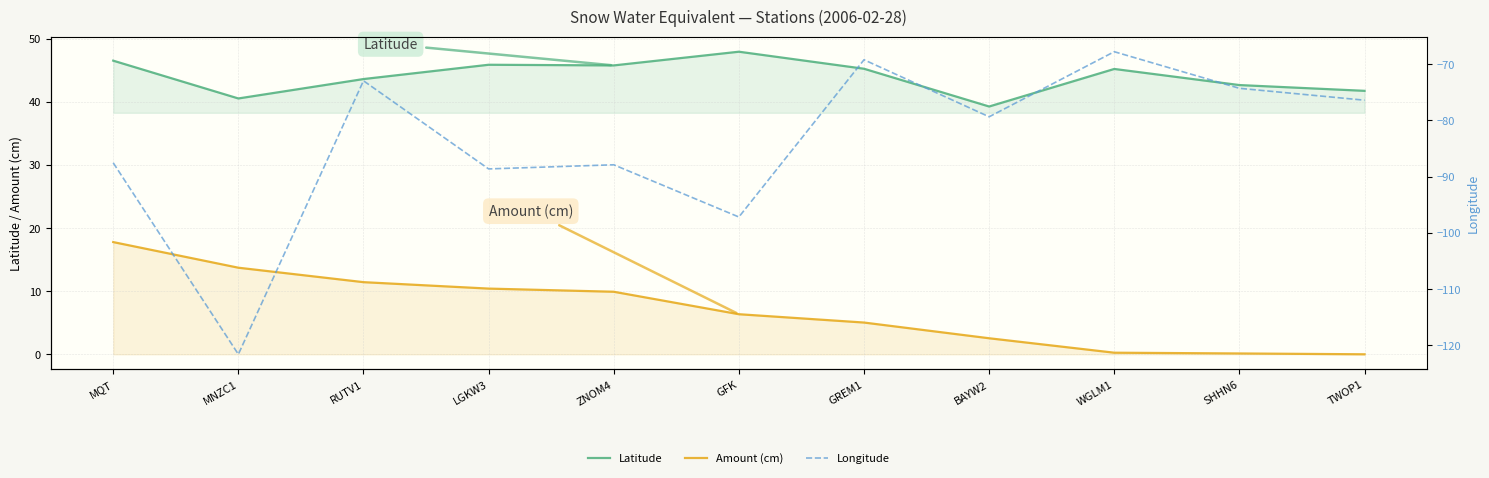

True or false: Longitude and Amount (cm) intersect in this chart.

False